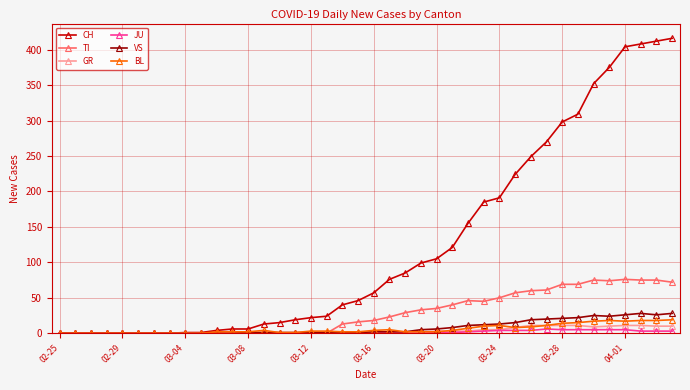

Which series has the largest range (max minus min)?

CH